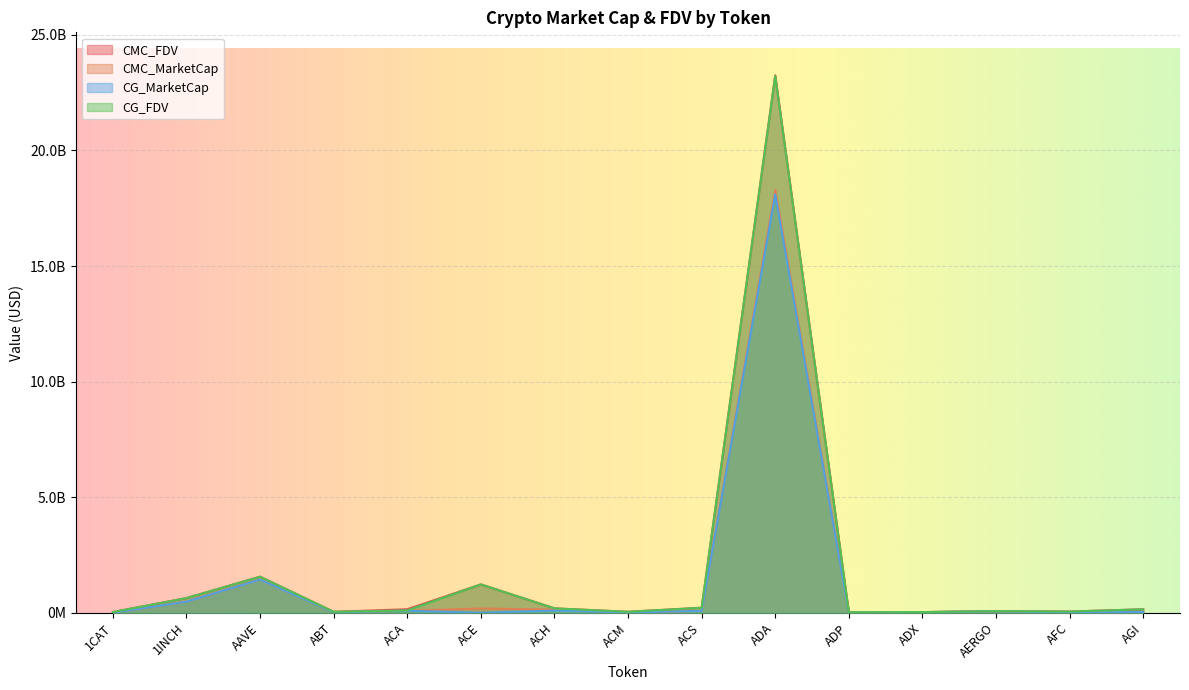

Between ACH and ADP, which series saw the biggest shift?

CMC_FDV